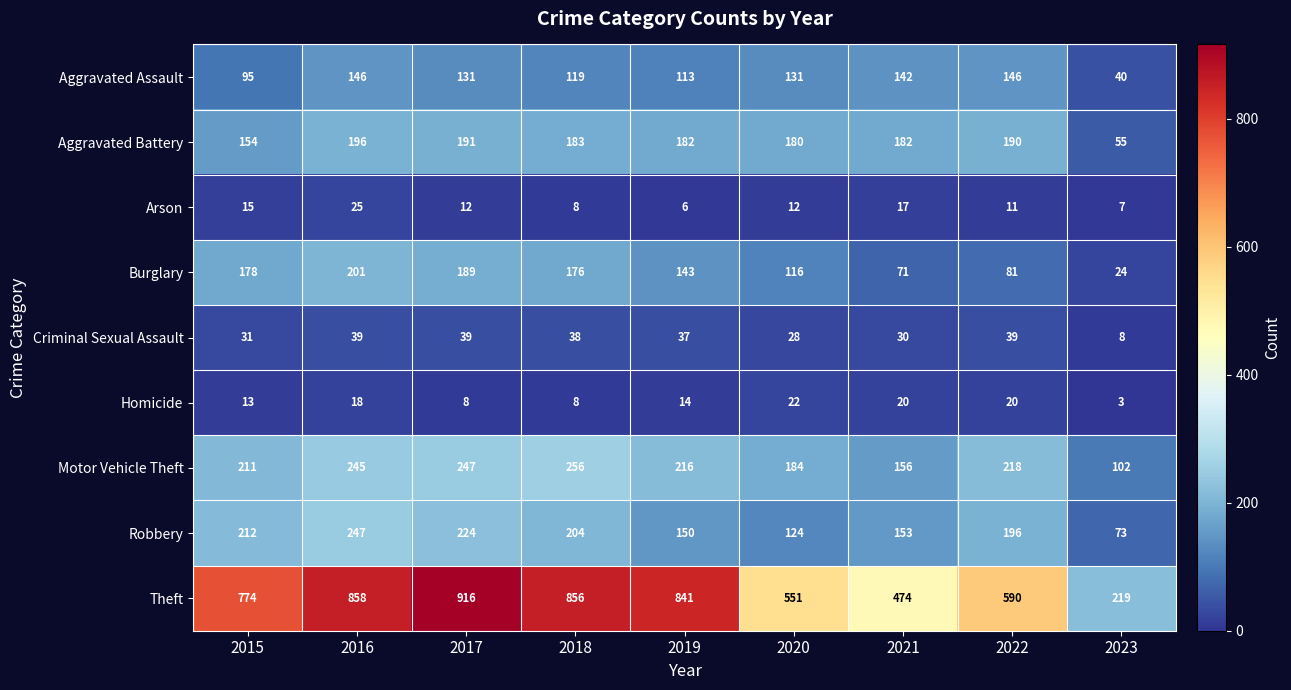

At which category is the sum across all series the highest?

2016